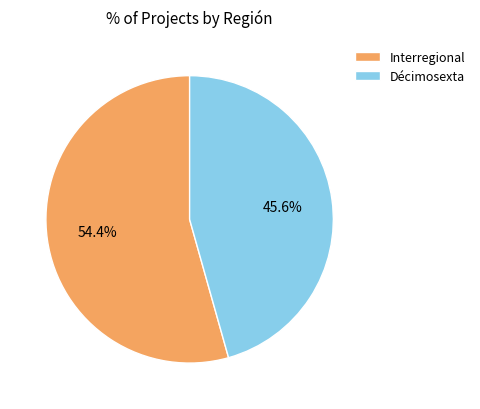

Which slice represents more than half of the pie?

Interregional